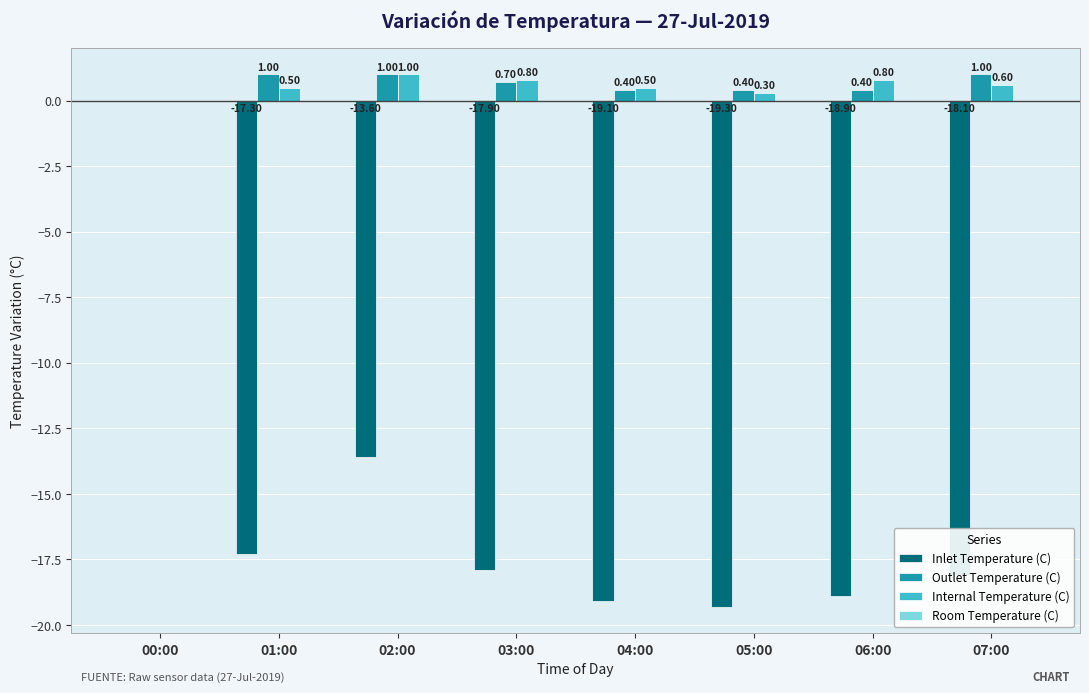

Between 06:00 and 07:00, which series saw the biggest shift?

Inlet Temperature (C)